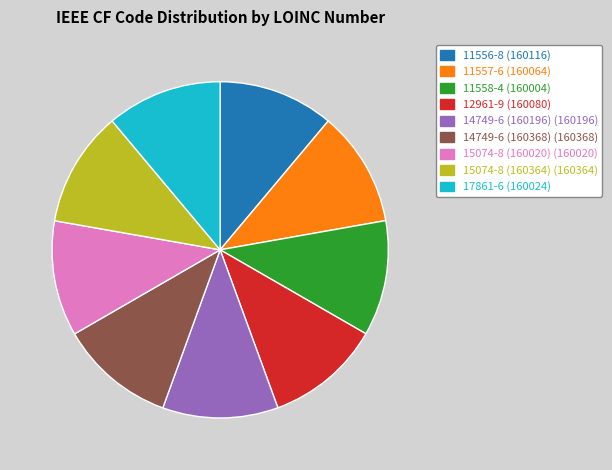

Is there a majority slice in this chart?

No